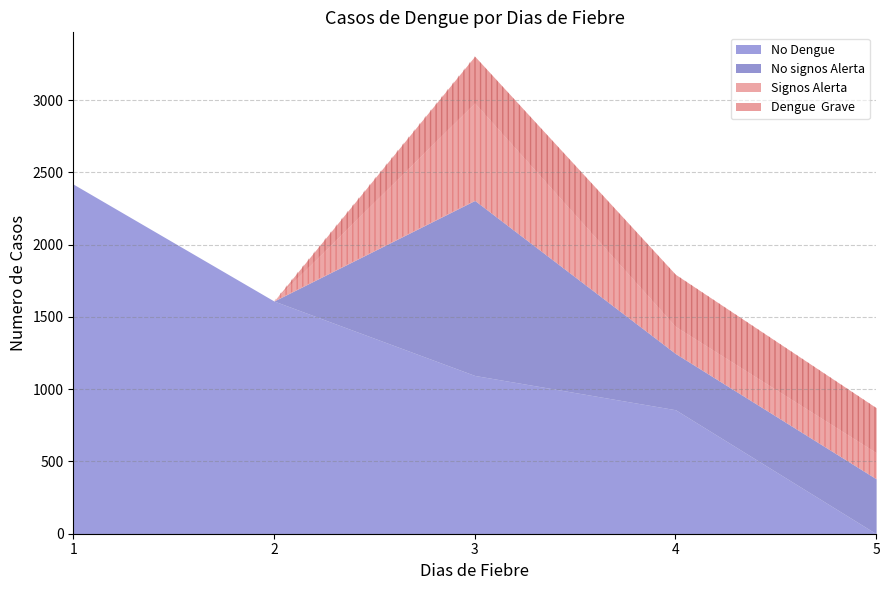

Reading left to right, what are all the values shown in this chart?

No Dengue: 1=2419	2=1610	3=1095	4=858	5=0
No signos Alerta: 1=0	2=0	3=1211	4=389	5=380
Signos Alerta: 1=0	2=0	3=674	4=187	5=181
Dengue  Grave: 1=0	2=0	3=324	4=361	5=311